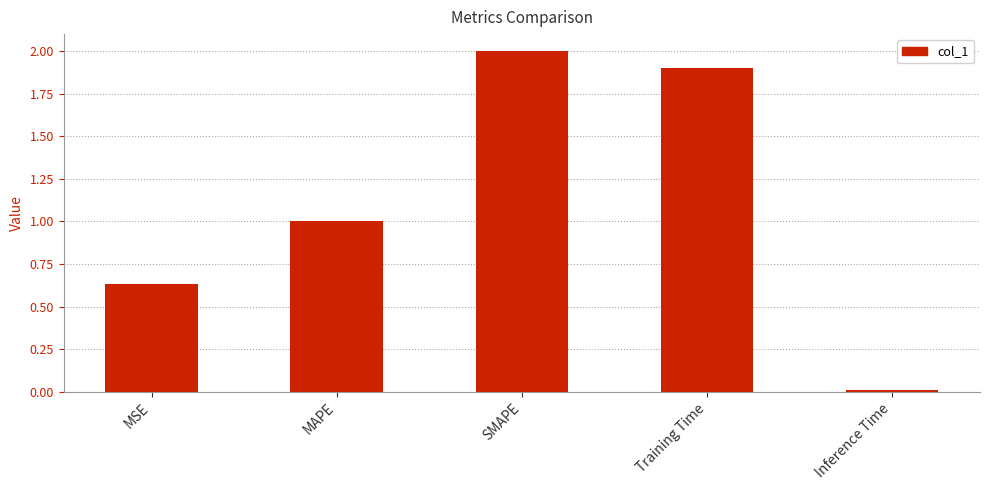

Are the bars horizontal?

No